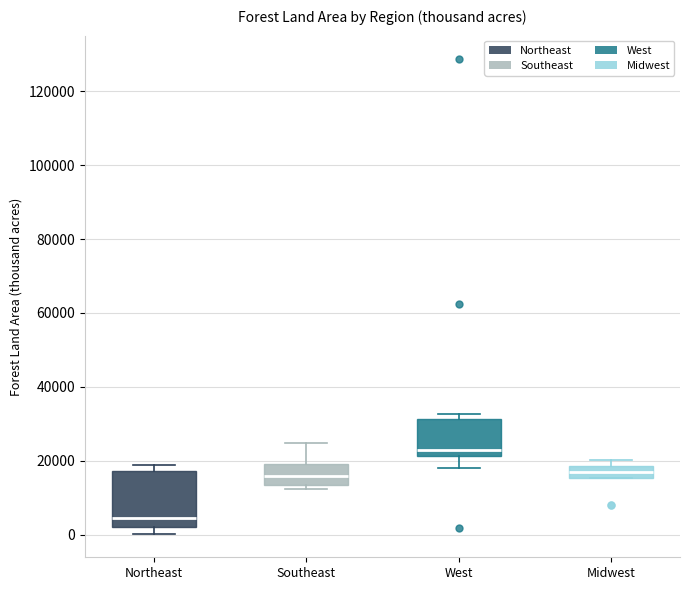

Where is the lower edge of the box for West on the y-axis? The values are not printed on the chart, so give them approximately, as read against the axis.

22000